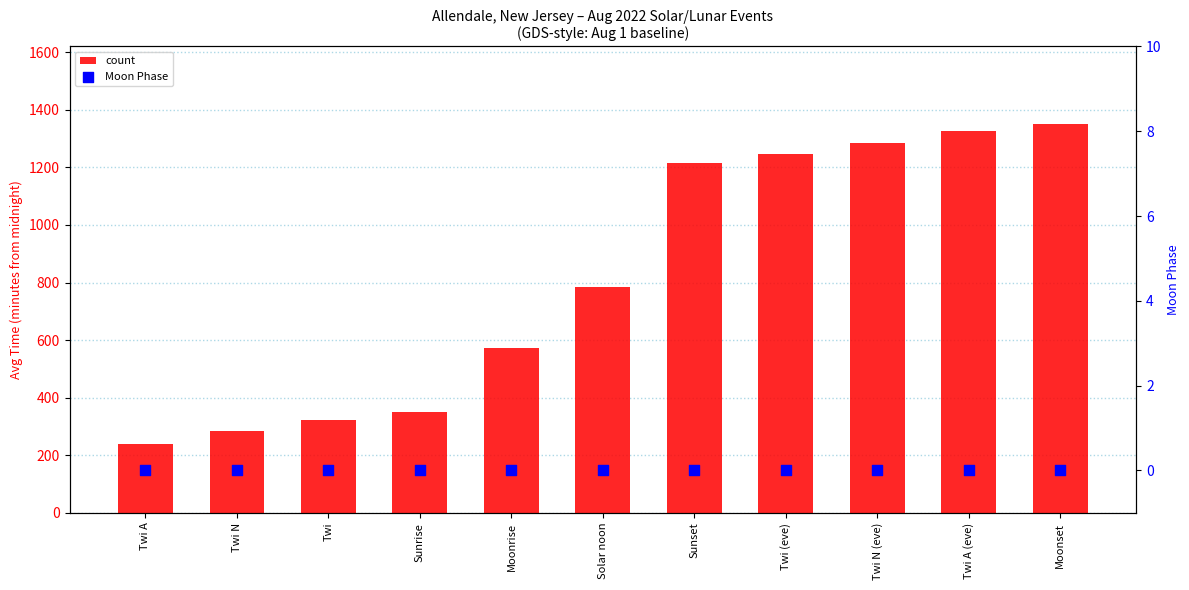

Which series contains the highest Y value?

count